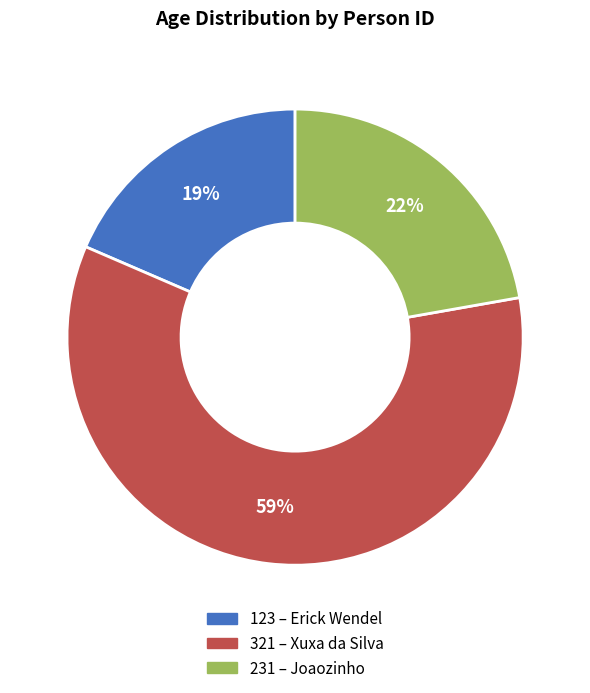

What is the majority slice?

321